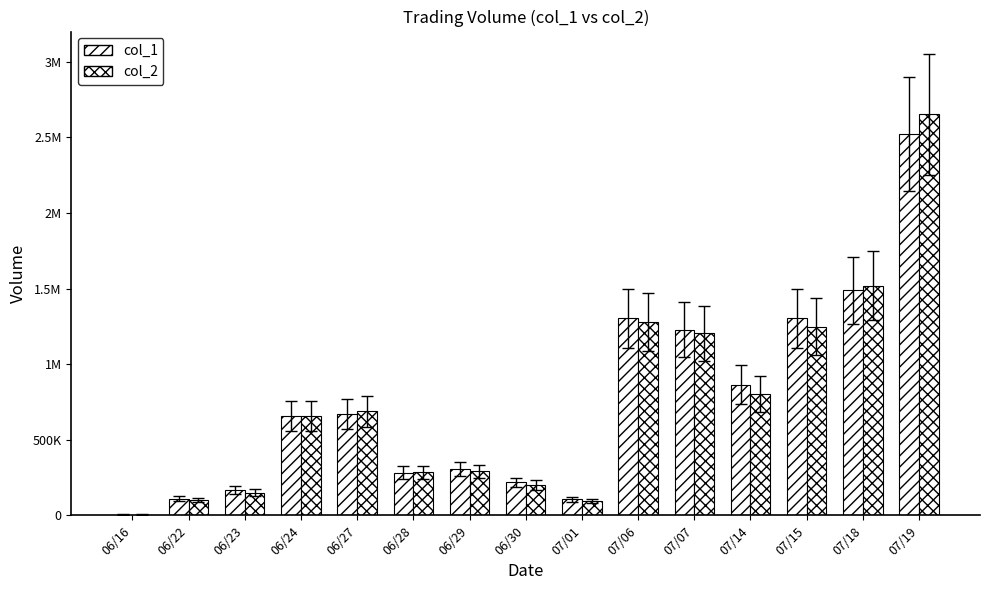

Reading right to left, extract all data points from this chart.

col_1: 2523000	1488000	1303000	864000	1229000	1303000	107000	217000	305000	282000	671000	659000	166000	111000	5000
col_2: 2651350	1519160	1247220	800160	1203240	1279200	96300	200240	290700	285170	687710	655210	148850	100450	4550